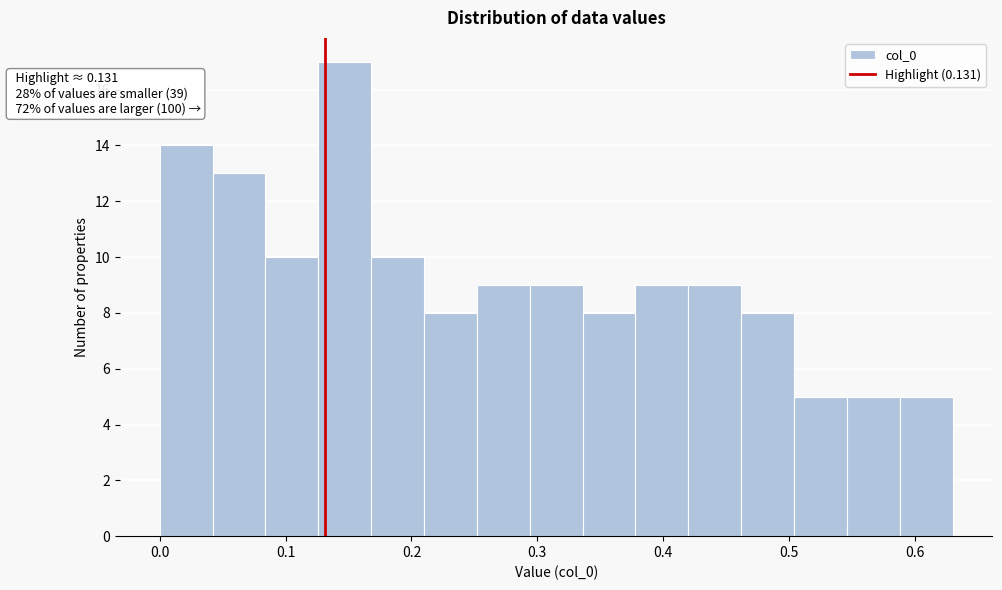

Over which range of the x-axis is the bar tallest?

0.13 to 0.17